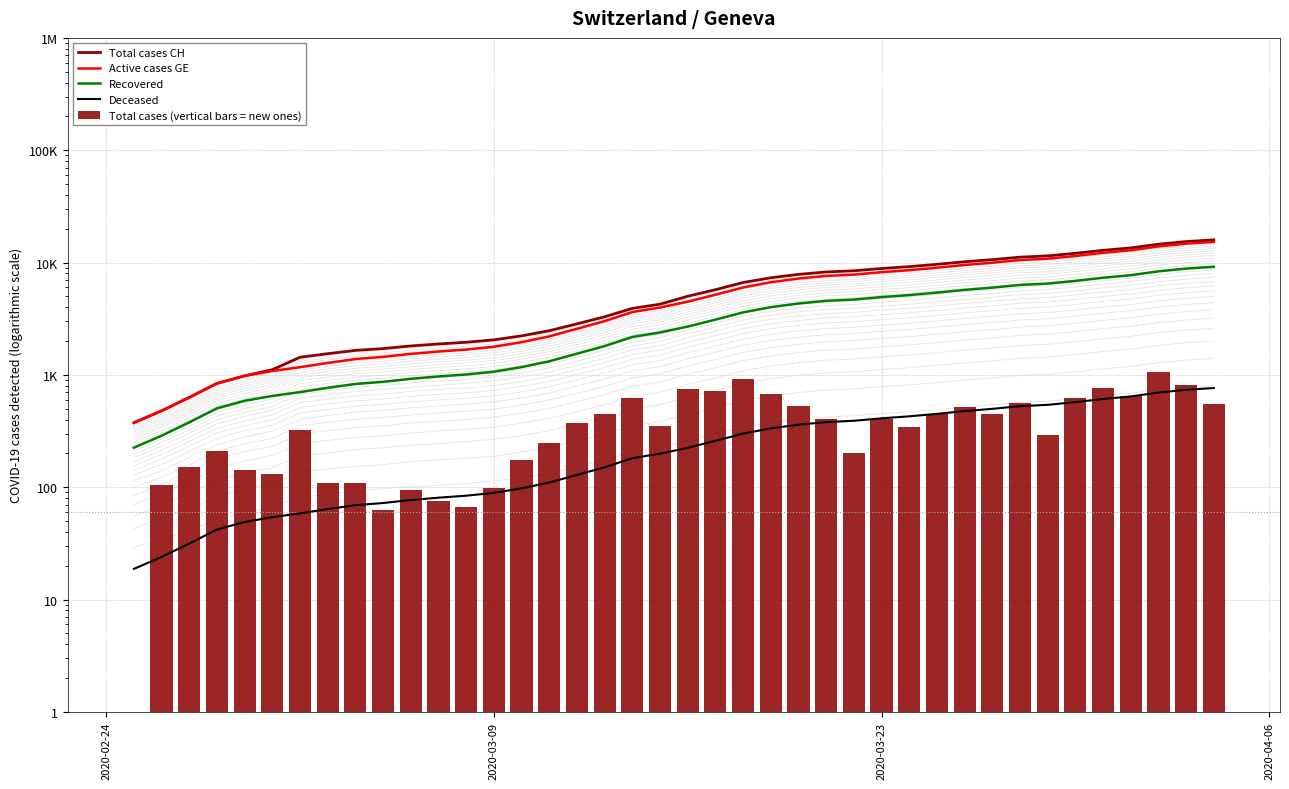

The value of Total cases (vertical bars = new ones) at 6 is 210.1. True or false?

False